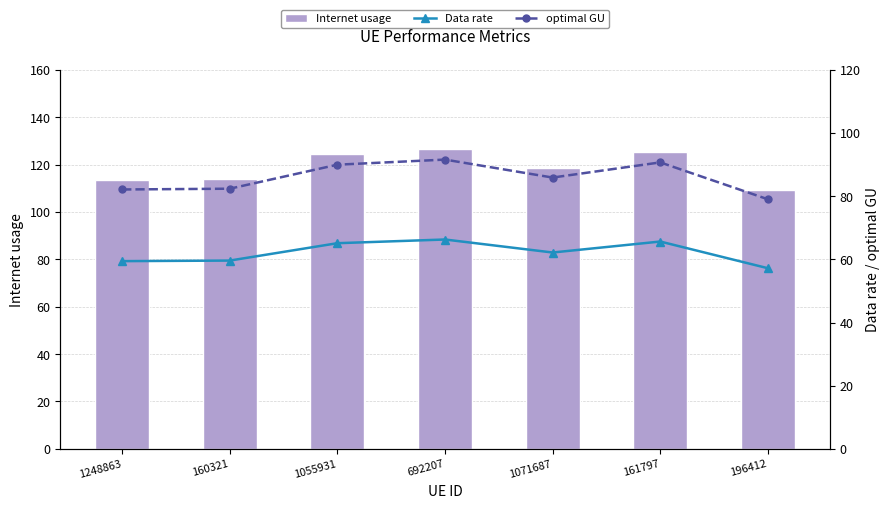

What is the spread (max minus min) of values at 161797?

59.7